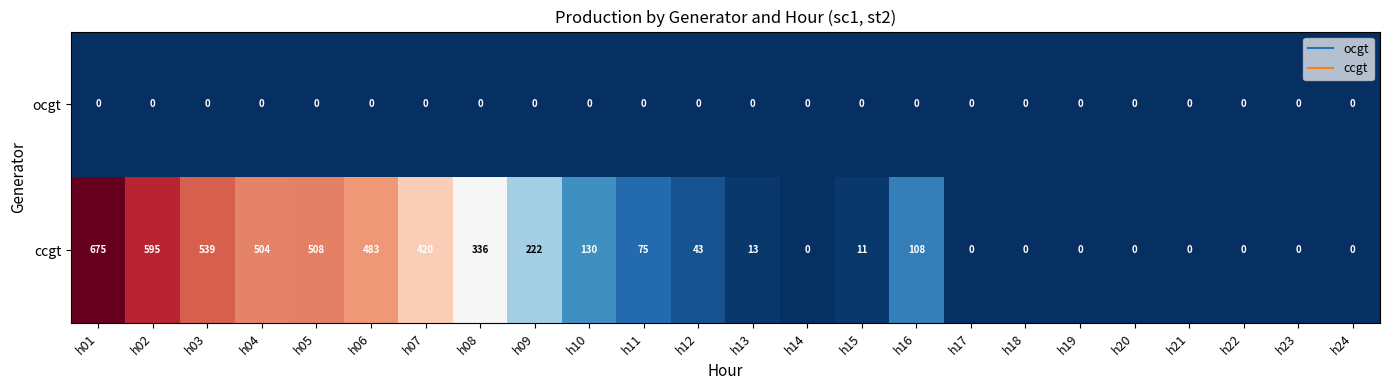

Rank the series at h12 from highest to lowest value.

ccgt, ocgt